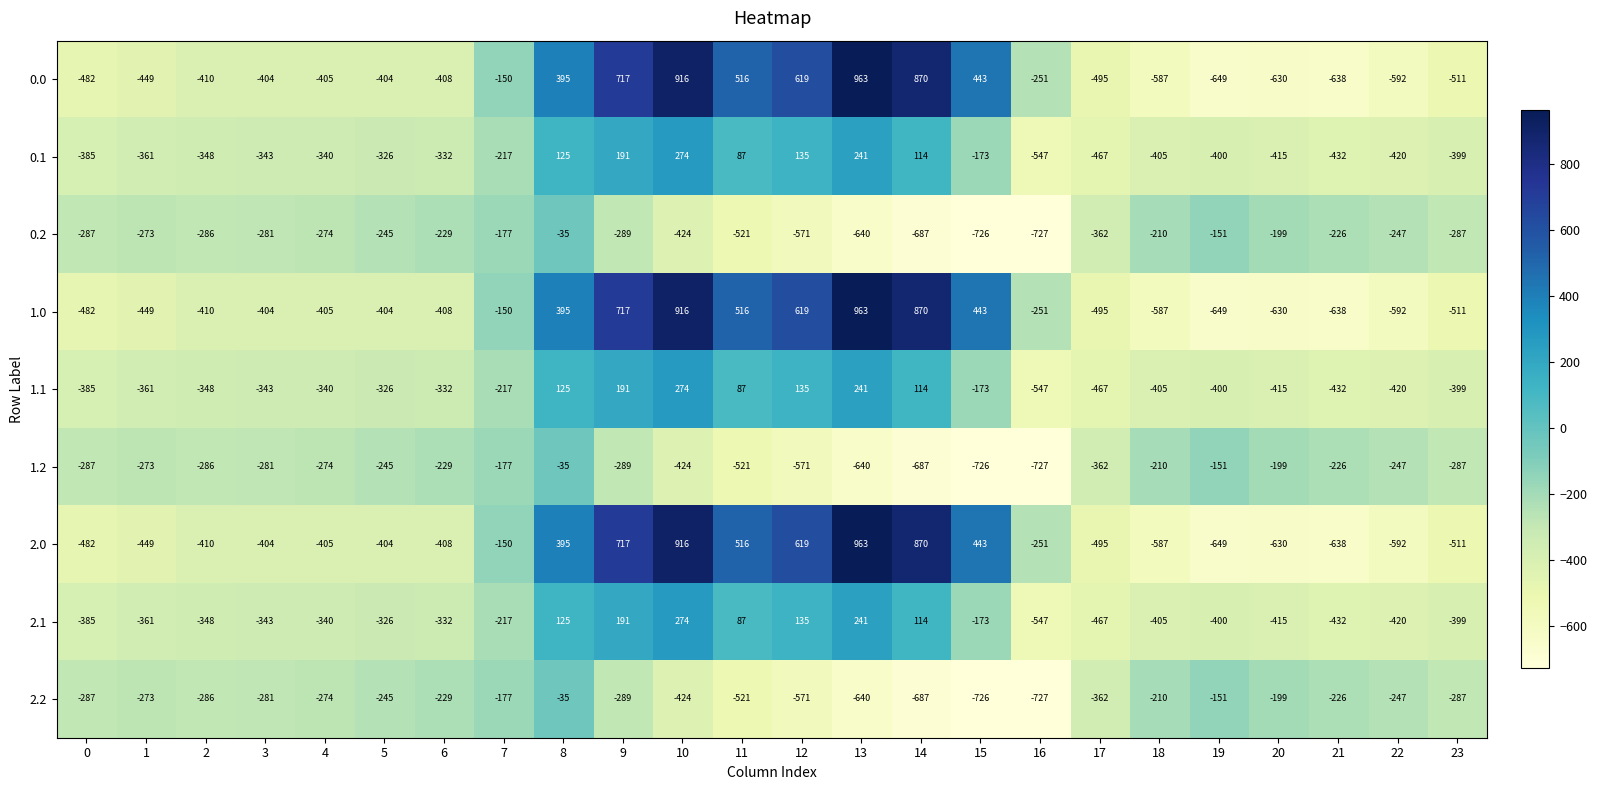

The value of 1.1 at 5 is -78. True or false?

False